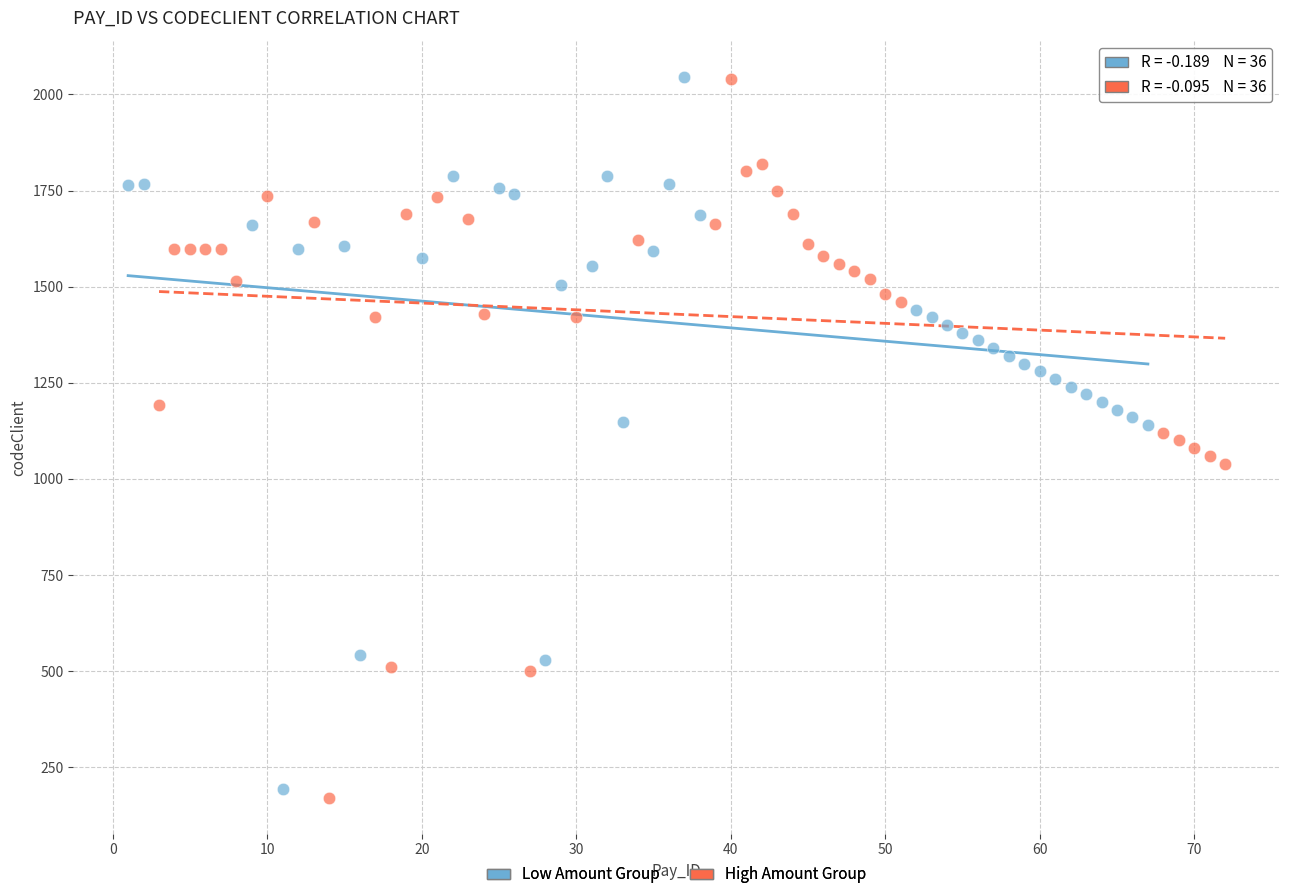

Which series contains the lowest Y value?

High Amount Group